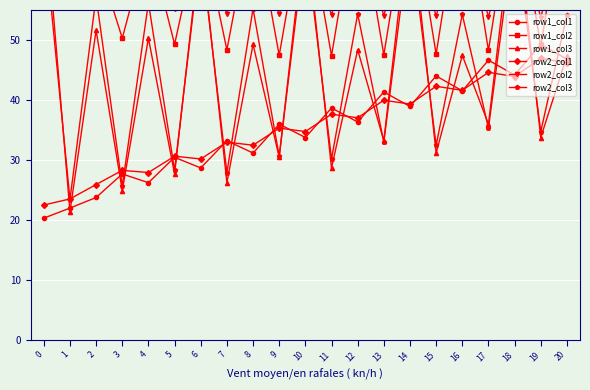

At which label is row1_col3 closest to 47?

20